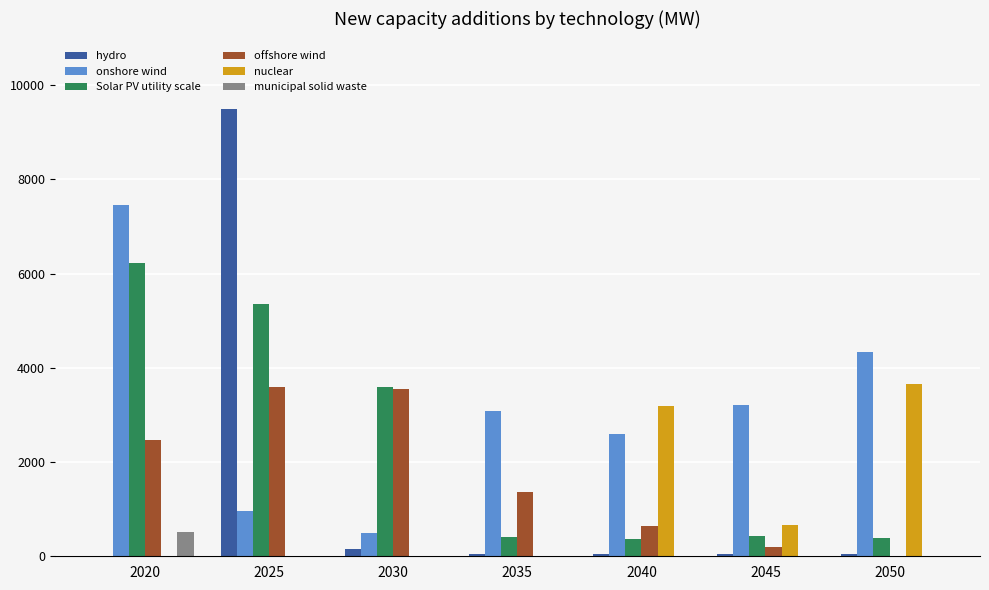

Between 2025 and 2035, which series saw the biggest shift?

hydro